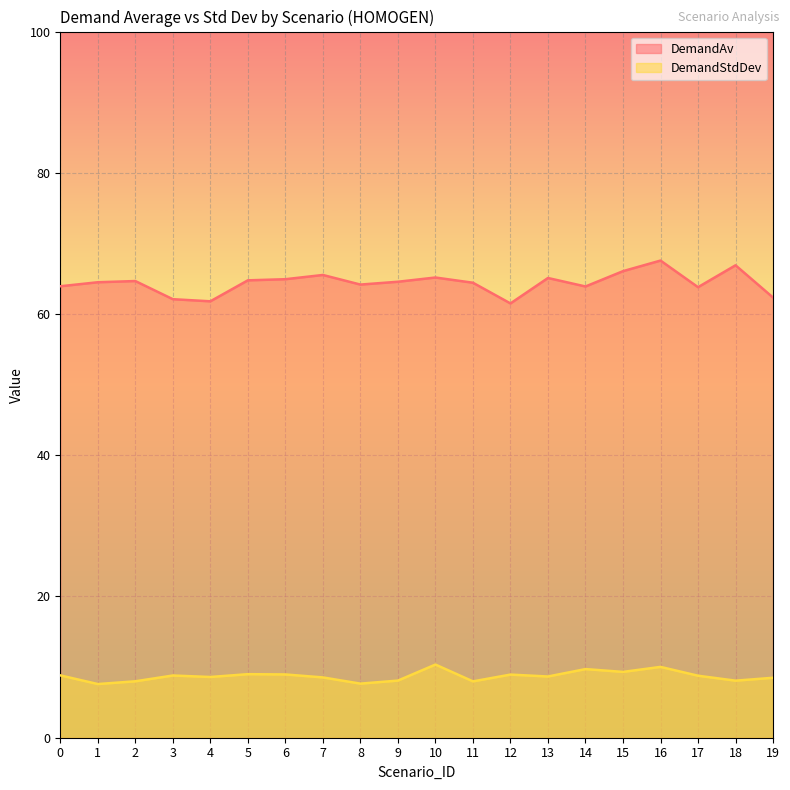

What is the value of the DemandStdDev point at the 7th from the left?

9.0